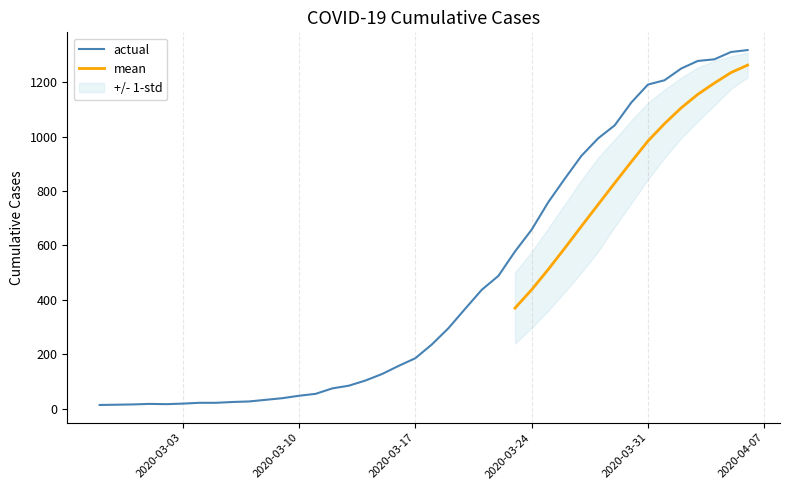

What is the ratio of the value at 2020-03-15 to the value at 2020-03-31?

0.1